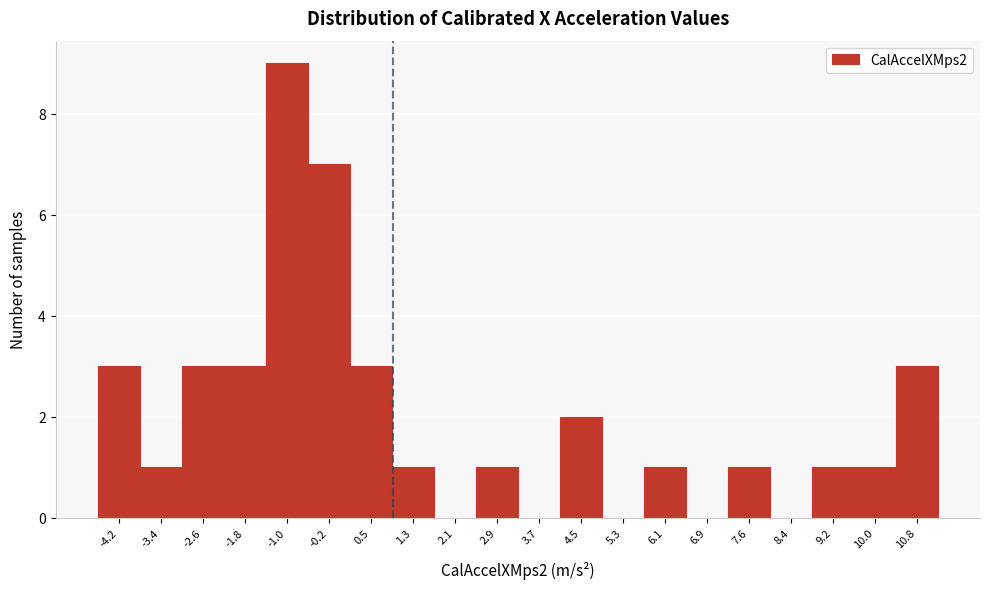

Reading left to right, list all the values displayed in this chart.

-4.2=3	-3.4=1	-2.6=3	-1.8=3	-1.0=9	-0.2=7	0.5=3	1.3=1	2.1=0	2.9=1	3.7=0	4.5=2	5.3=0	6.1=1	6.9=0	7.6=1	8.4=0	9.2=1	10.0=1	10.8=3